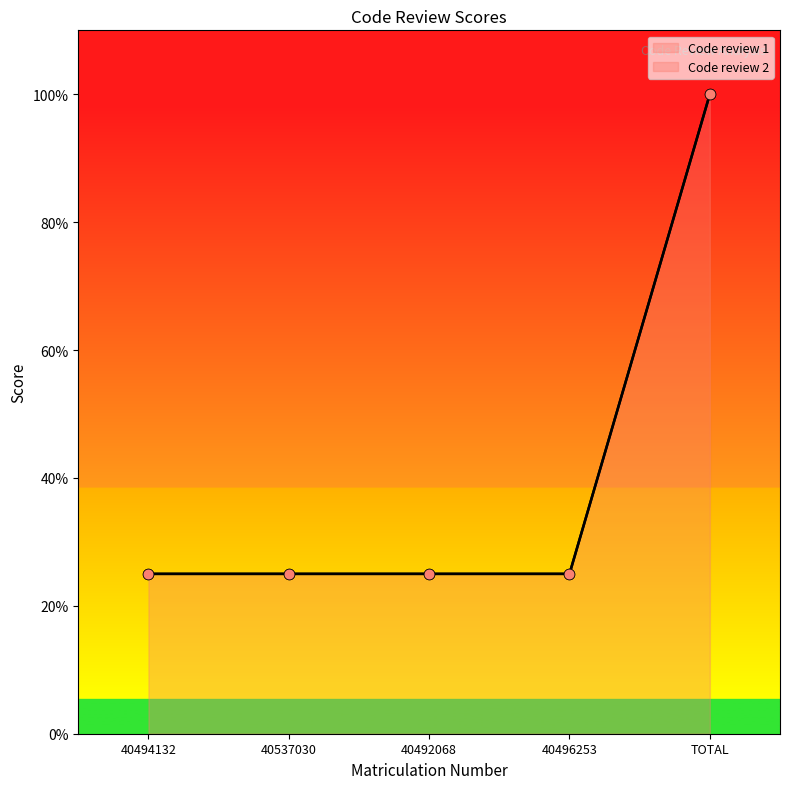

Which series contains the highest Y value?

Code review 1